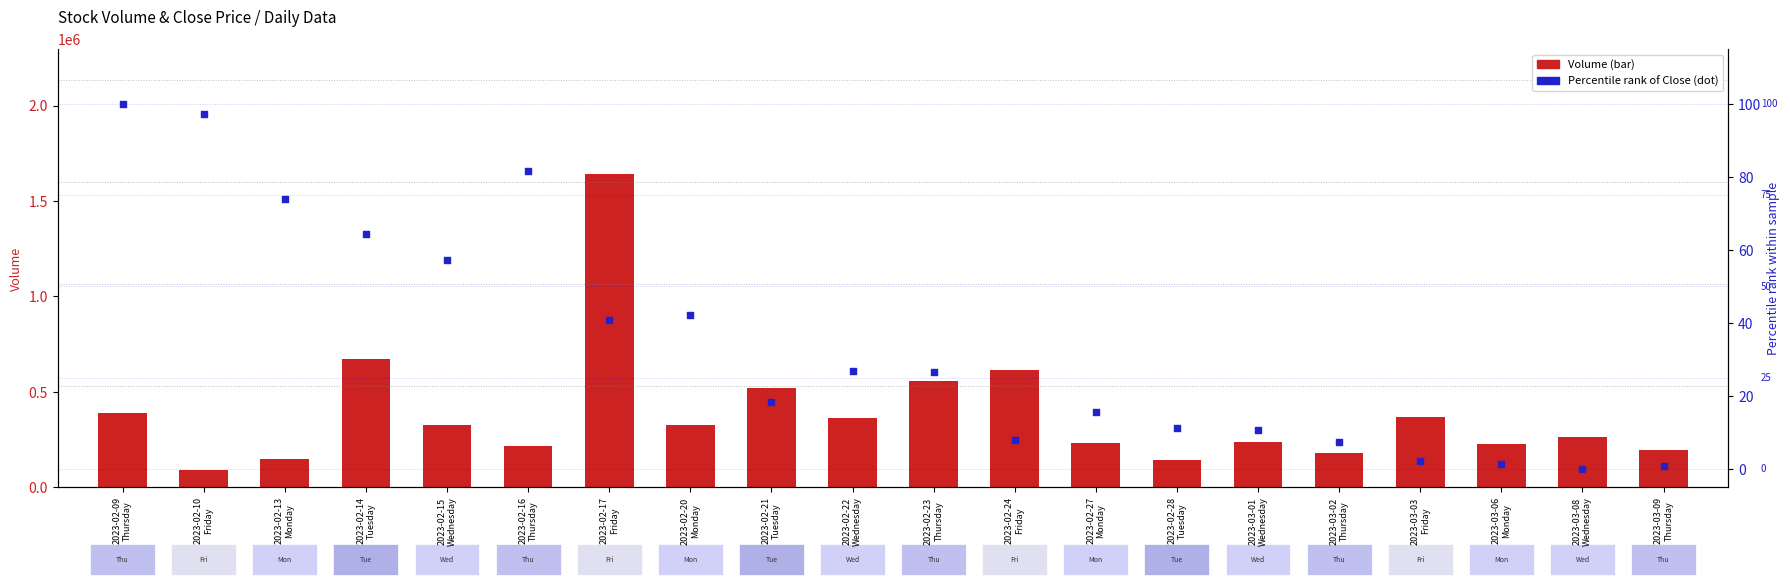

Which series contains the highest Y value?

Volume